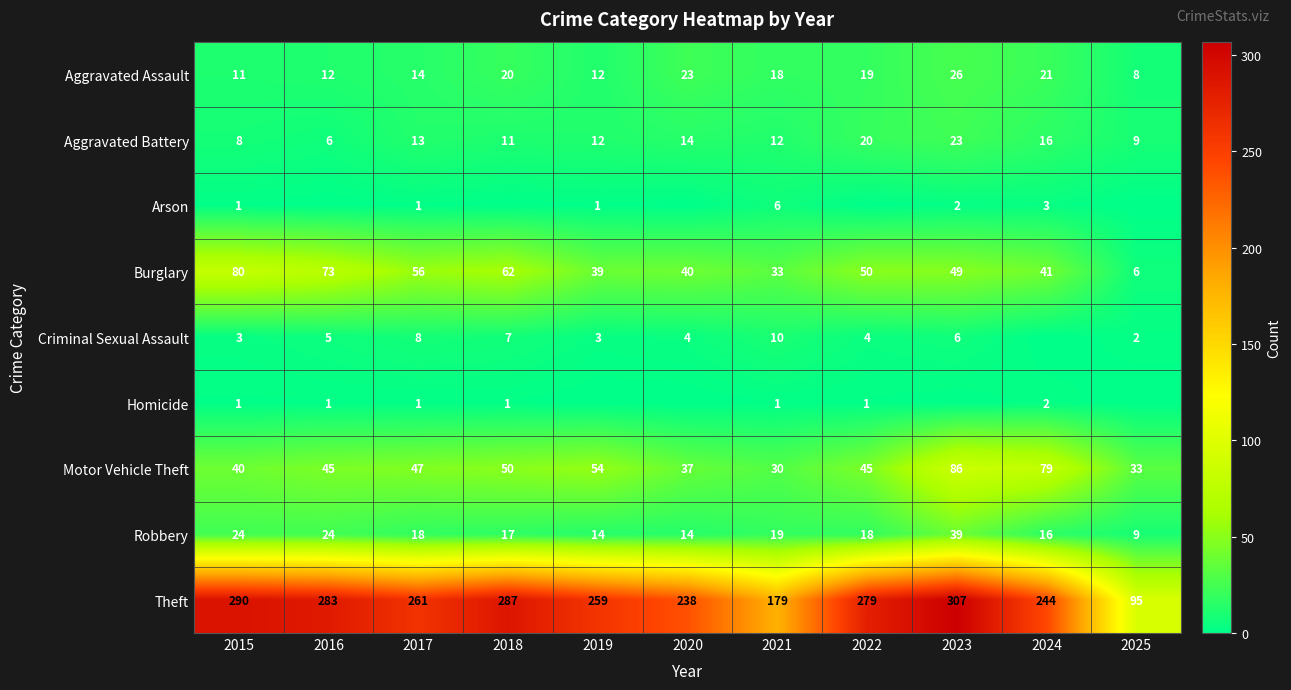

What is the difference between the Robbery values at 2022 and 2016?

6